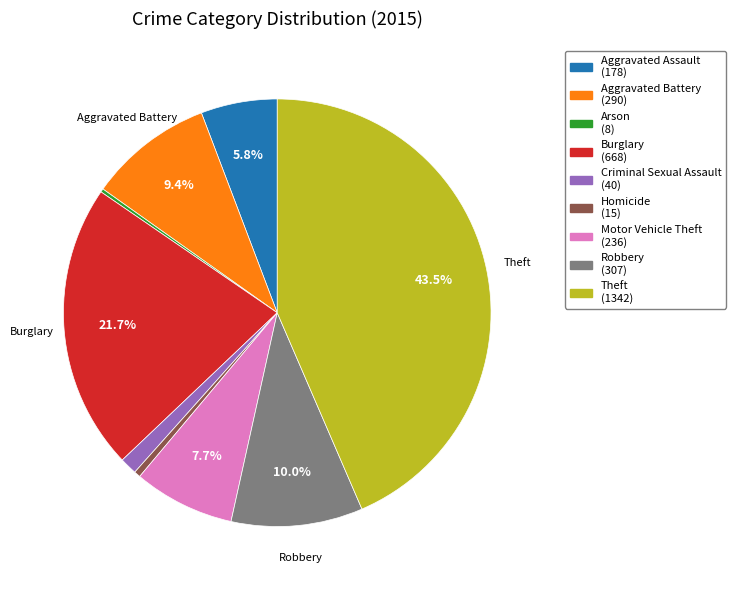

Which has a higher value, Criminal Sexual Assault or Homicide?

Criminal Sexual Assault